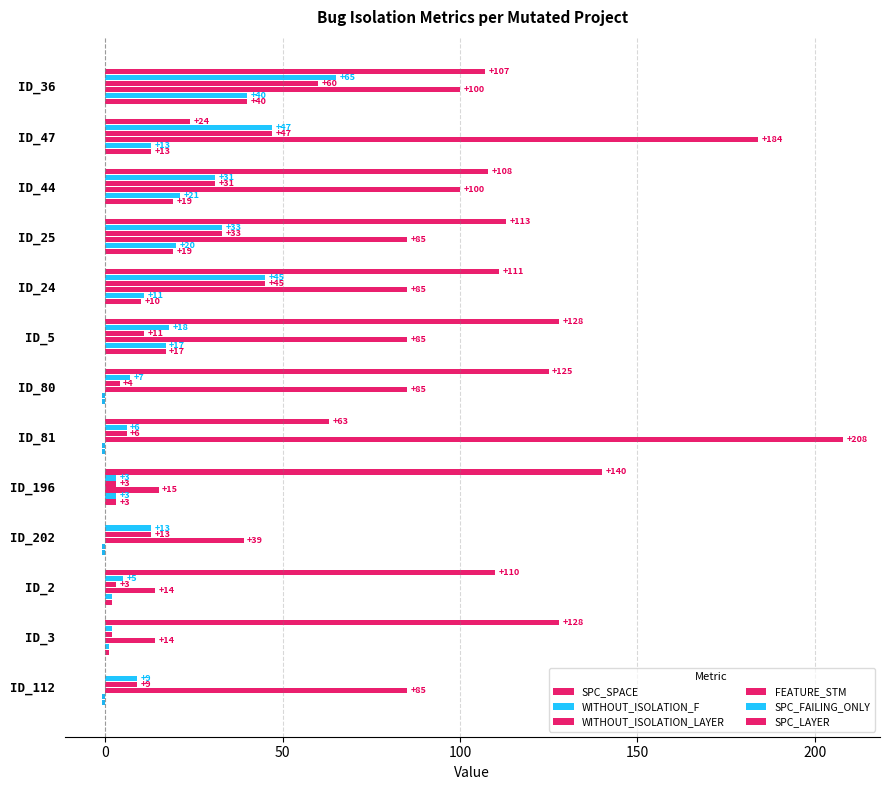

How many categories are shown in the chart?

13